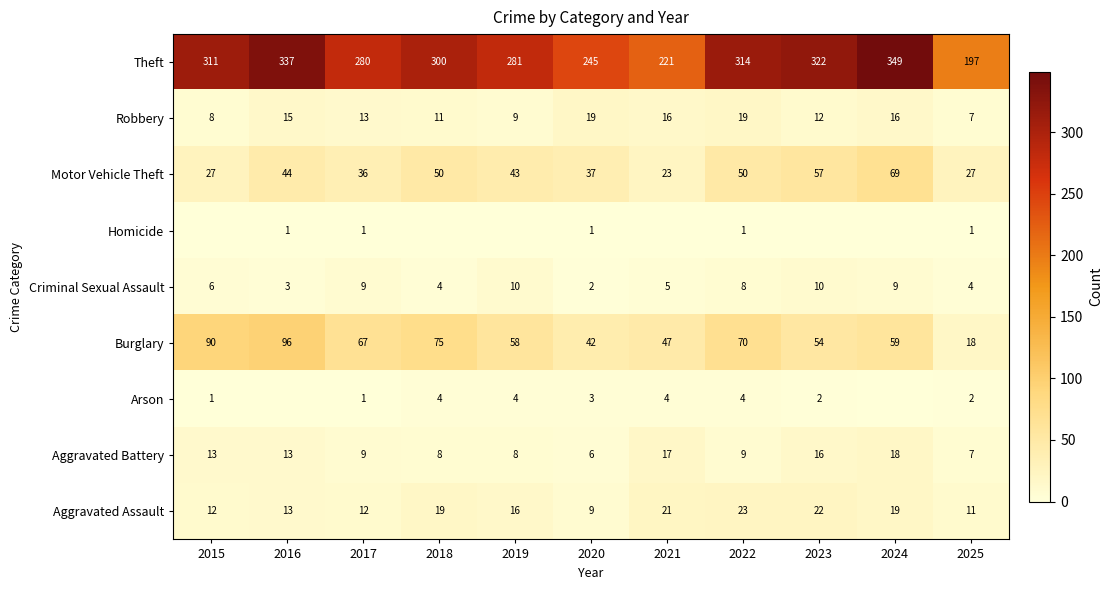

What is the sum of the Theft values at 2021 and 2022?

535